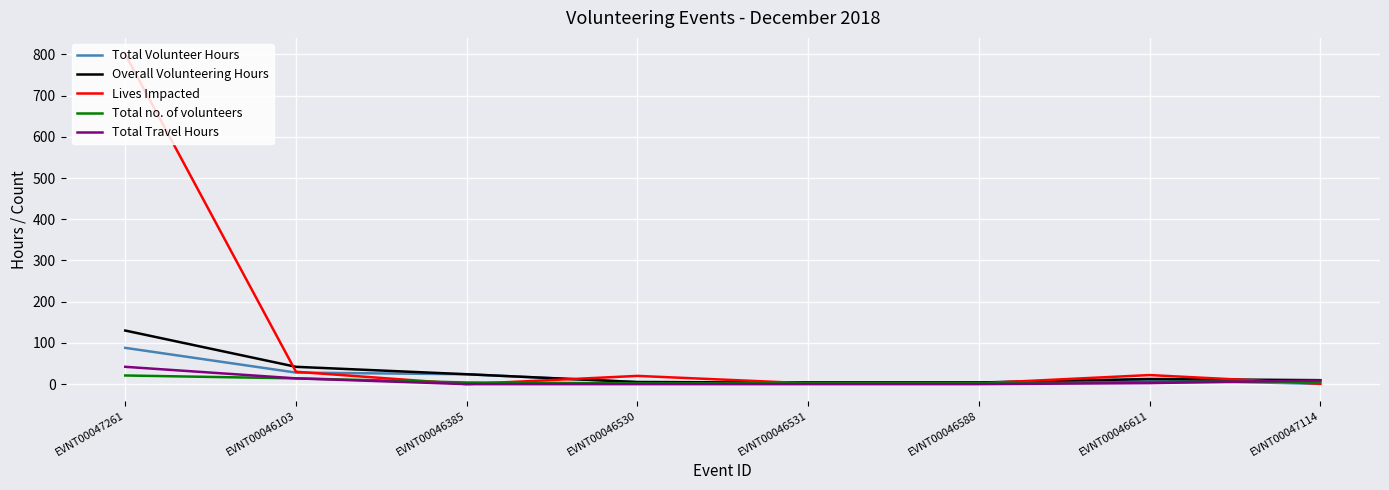

What is the sum of all Lives Impacted values?

877.0